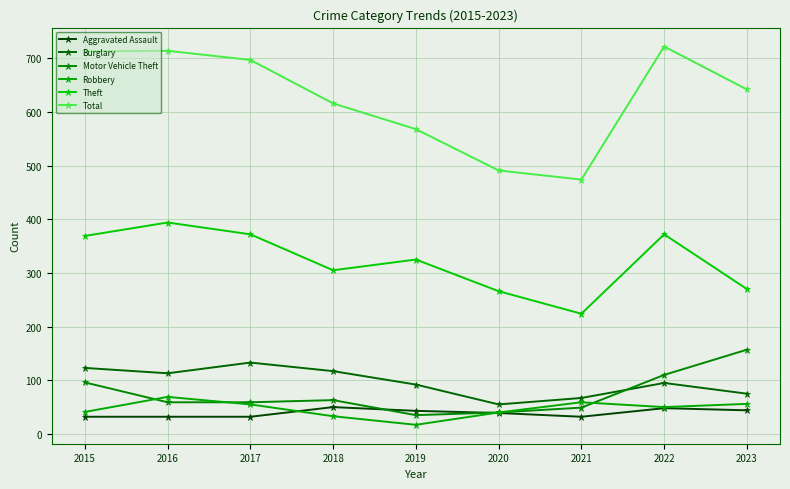

True or false: Aggravated Assault has a value of 17 at 2015.

False